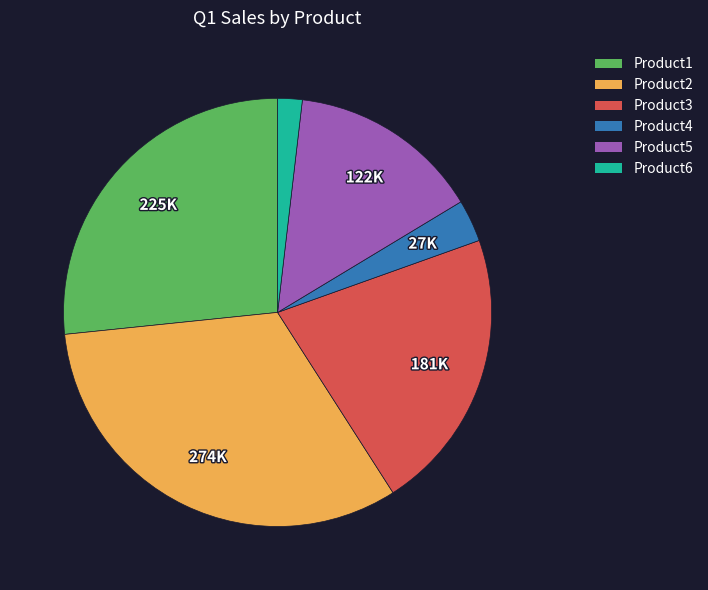

Do Product5 and Product4 together represent more than half of the pie?

No